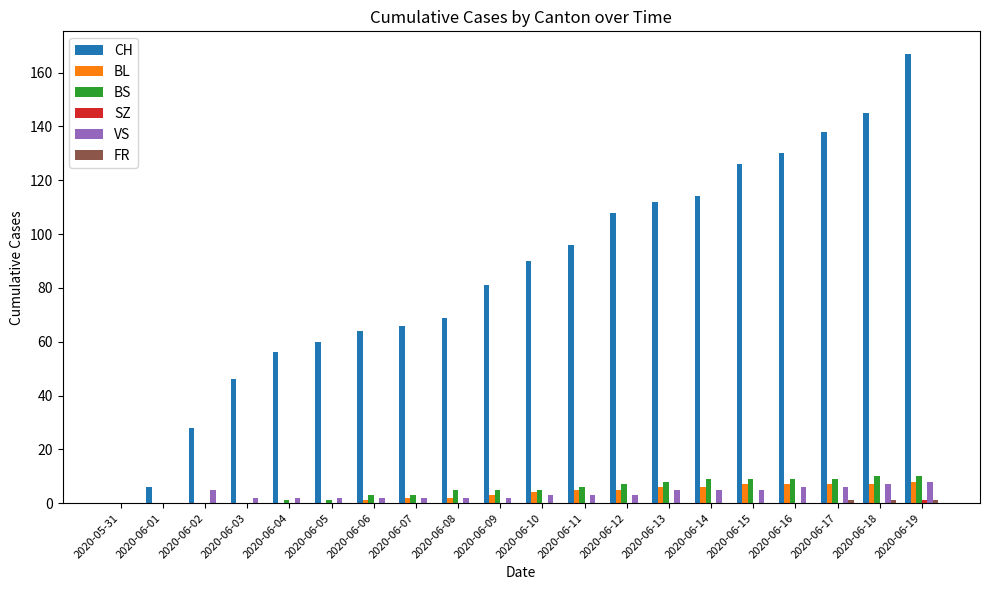

At which label does CH reach its peak?

2020-06-19